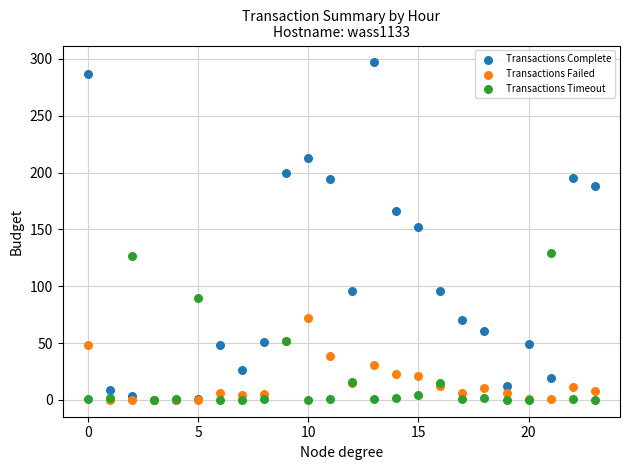

Which series has the widest spread of Y values?

Transactions Complete